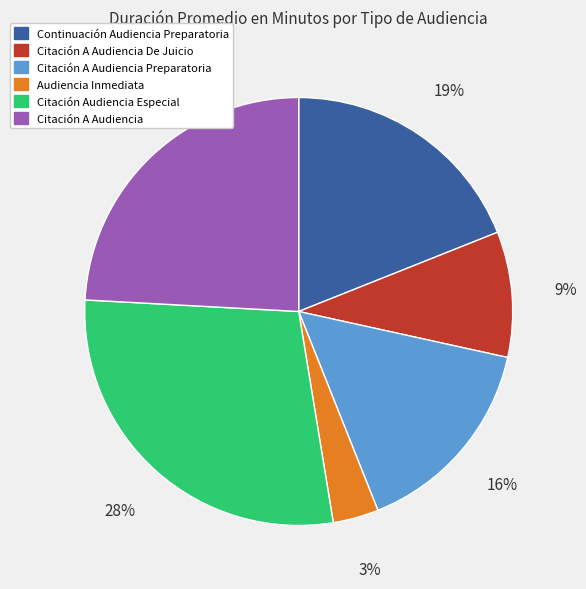

Is there a majority slice in this chart?

No